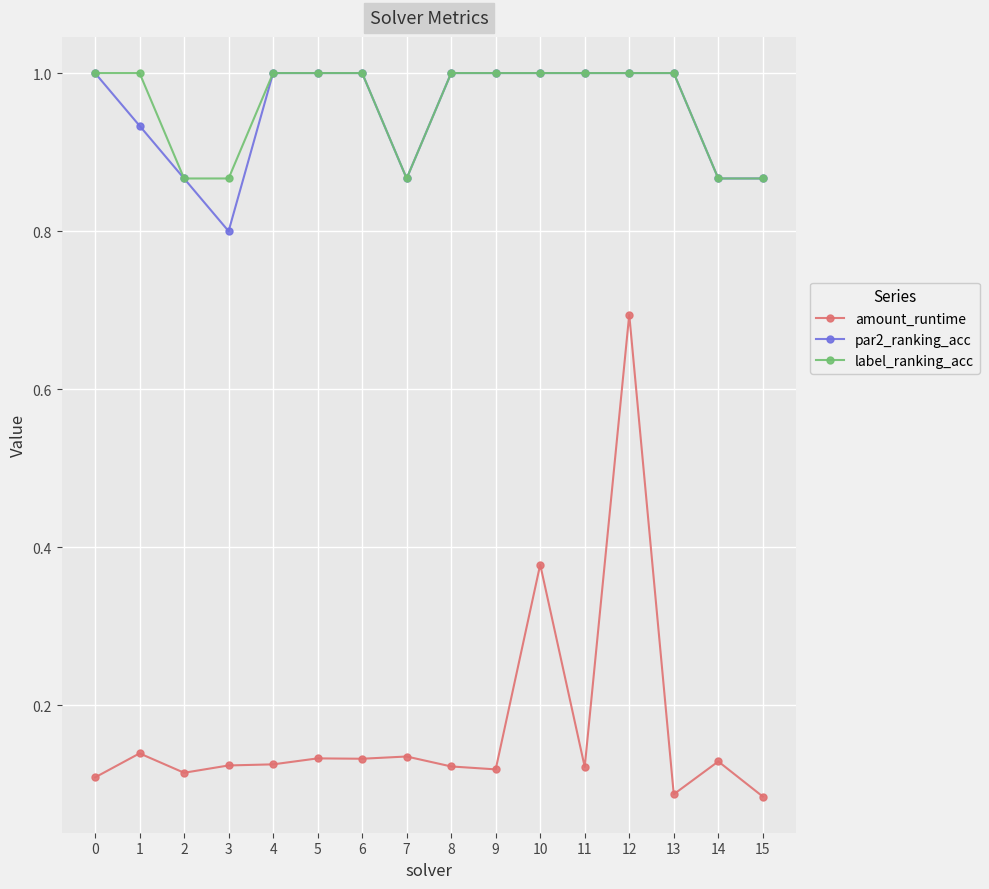

Where is par2_ranking_acc nearest to the value 0?

3